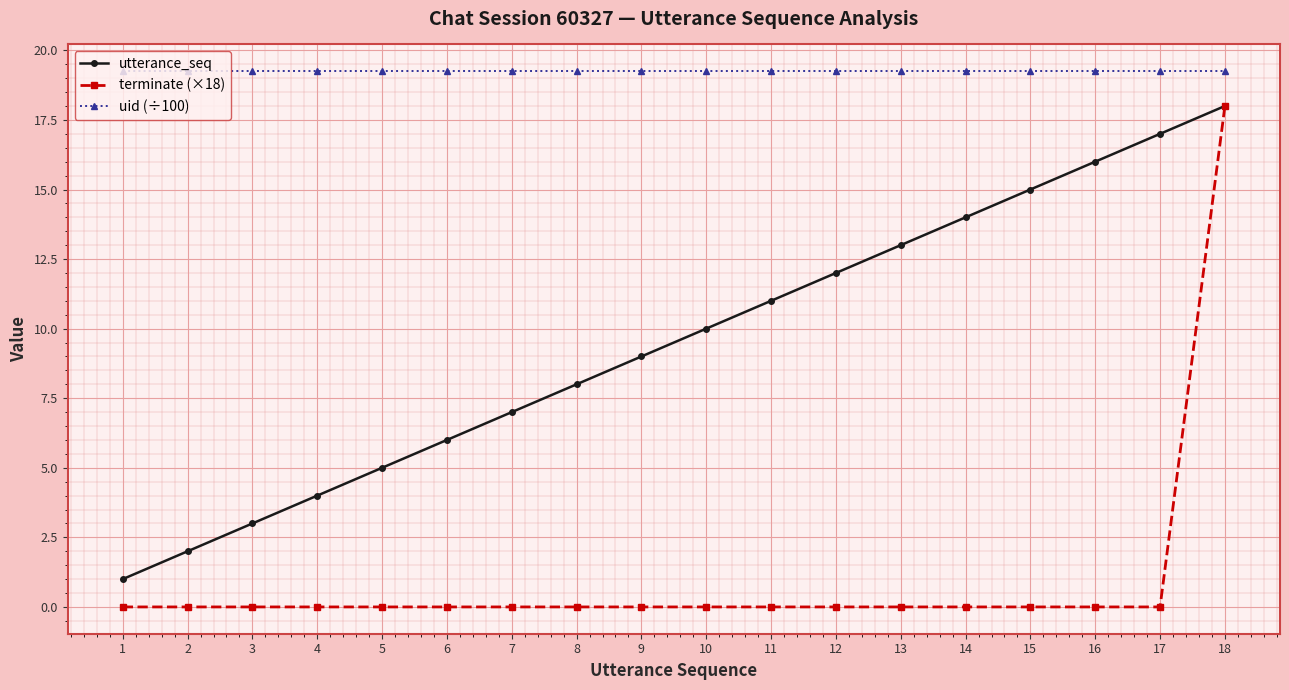

What is the value of the utterance_seq point at the 11th from the left?

11.0